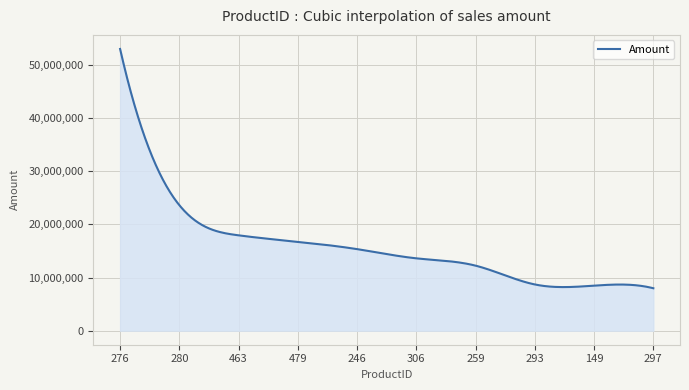

What is the average value?

15974538.8